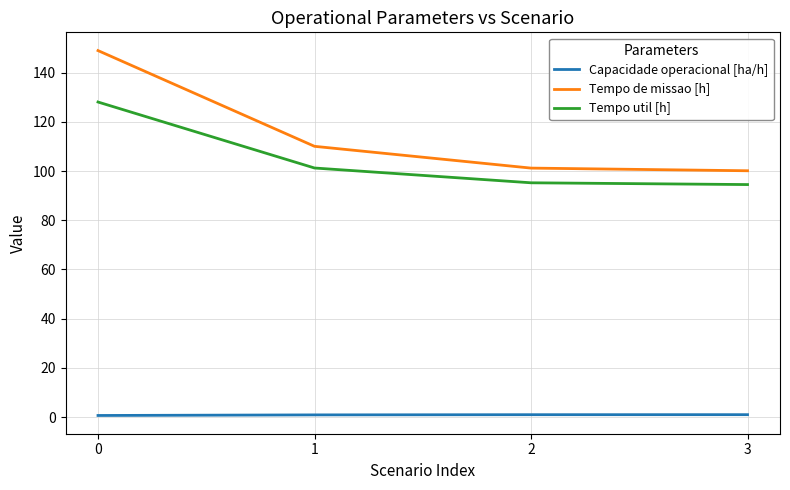

True or false: Tempo util [h] and Capacidade operacional [ha/h] cross at least once.

False